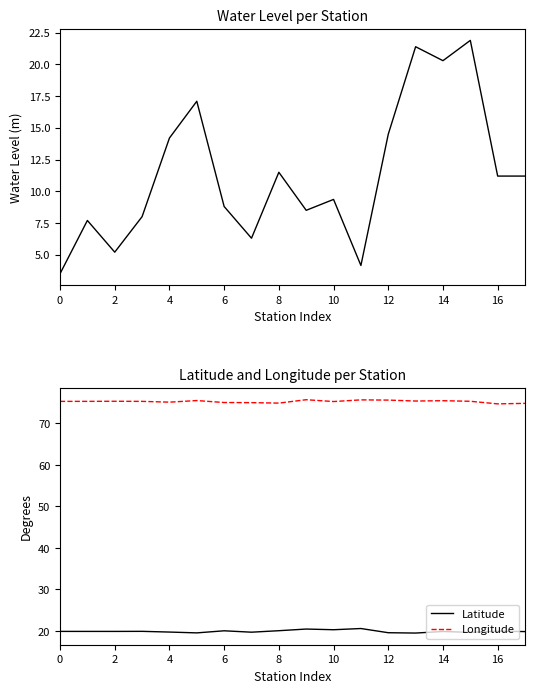

Reading left to right, extract all data points from this chart.

Water Level (m): 3.5	7.7	5.2	8.0	14.2	17.1	8.8	6.3	11.5	8.5	9.4	4.2	14.5	21.4	20.3	21.9	11.2	11.2
Latitude: 19.9	19.9	19.9	19.9	19.7	19.5	20.0	19.7	20.1	20.5	20.3	20.6	19.6	19.5	19.9	19.7	19.9	19.8
Longitude: 75.3	75.3	75.3	75.3	75.1	75.5	75.0	75.0	74.9	75.7	75.3	75.7	75.6	75.4	75.5	75.3	74.7	74.8